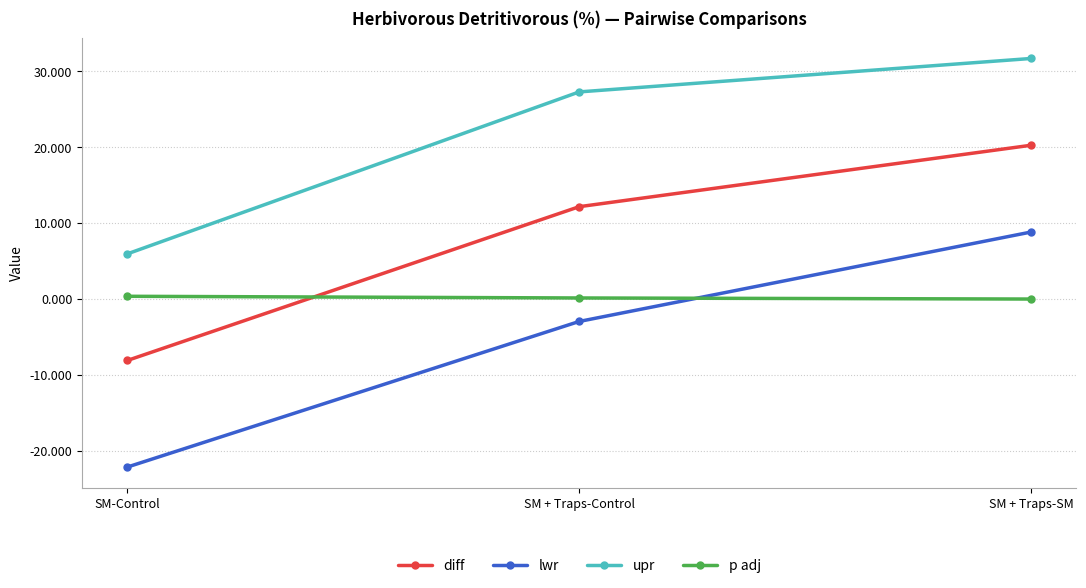

What is the difference between the maximum and minimum values in the p adj series?

0.4